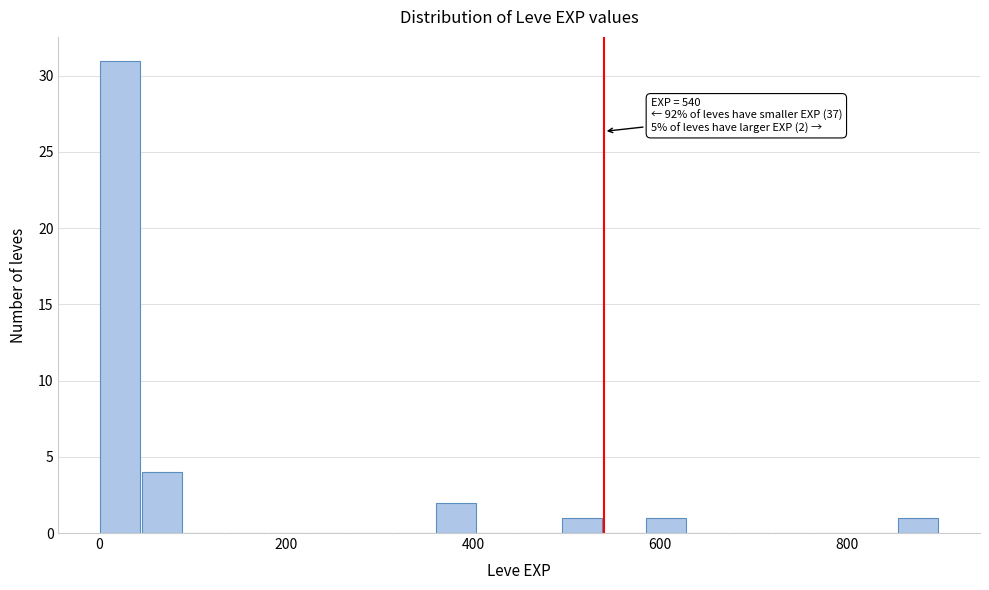

Around what value on the x-axis is the tallest bar? Give the approximate position of its centre, as read against the axis.

20